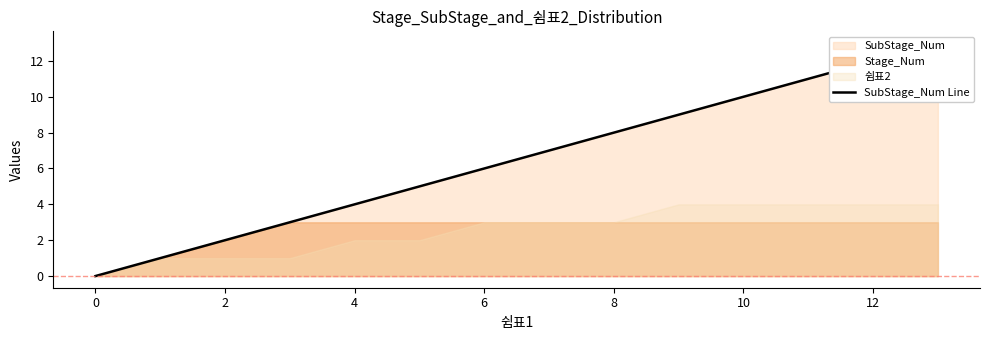

Reading right to left, what are all the values shown in this chart?

13	12	11	10	9	8	7	6	5	4	3	2	1	0